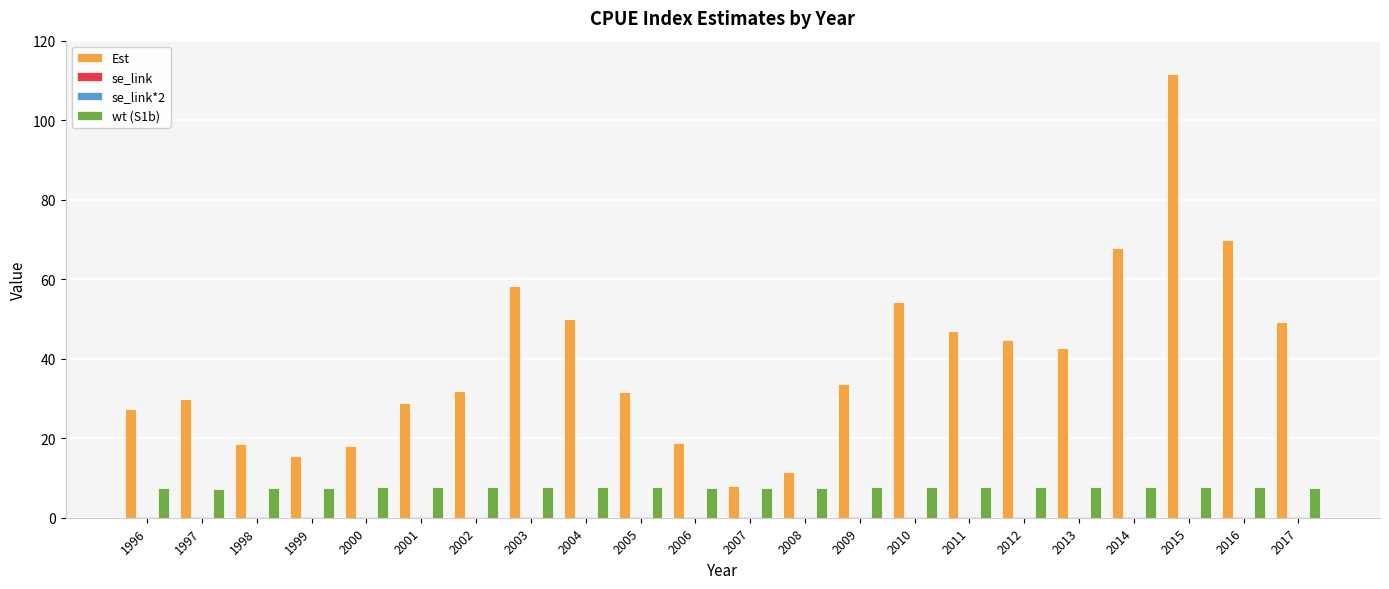

What is the maximum value for wt (S1b)?

7.7